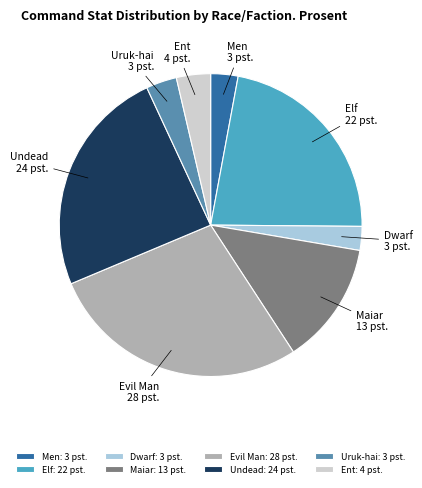

Count the number of slices in the pie.

8